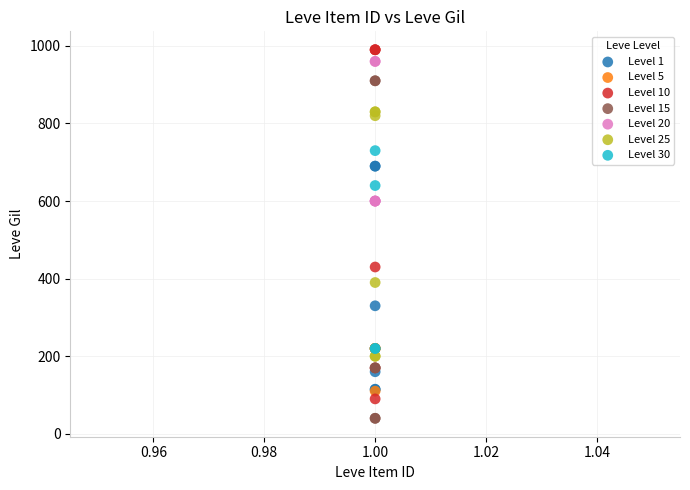

Which series reaches the maximum Y coordinate?

Level 10